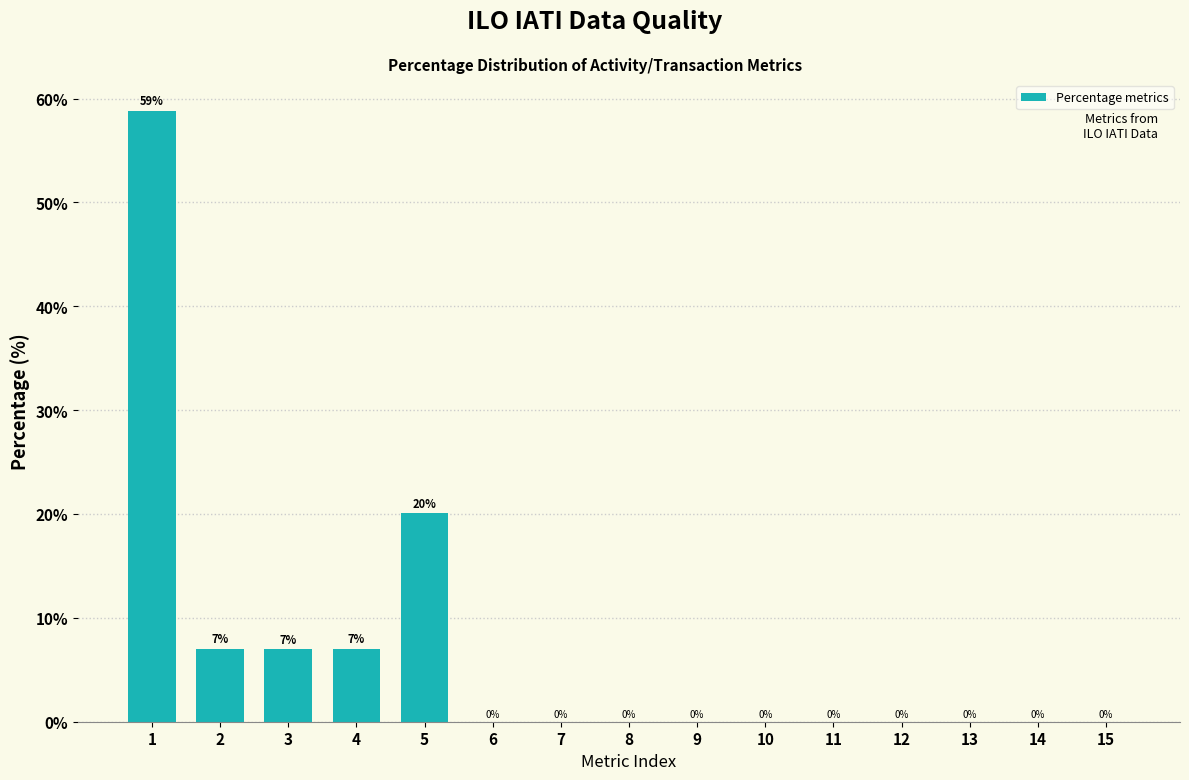

At which label is the value closest to 29?

5